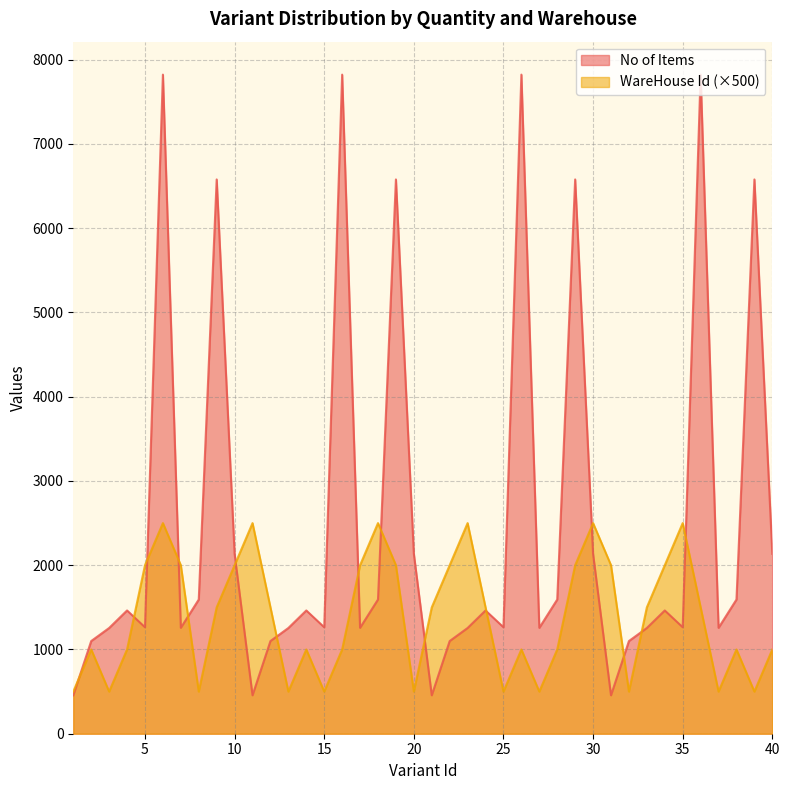

True or false: No of Items has a value of 7823 at 6.

True